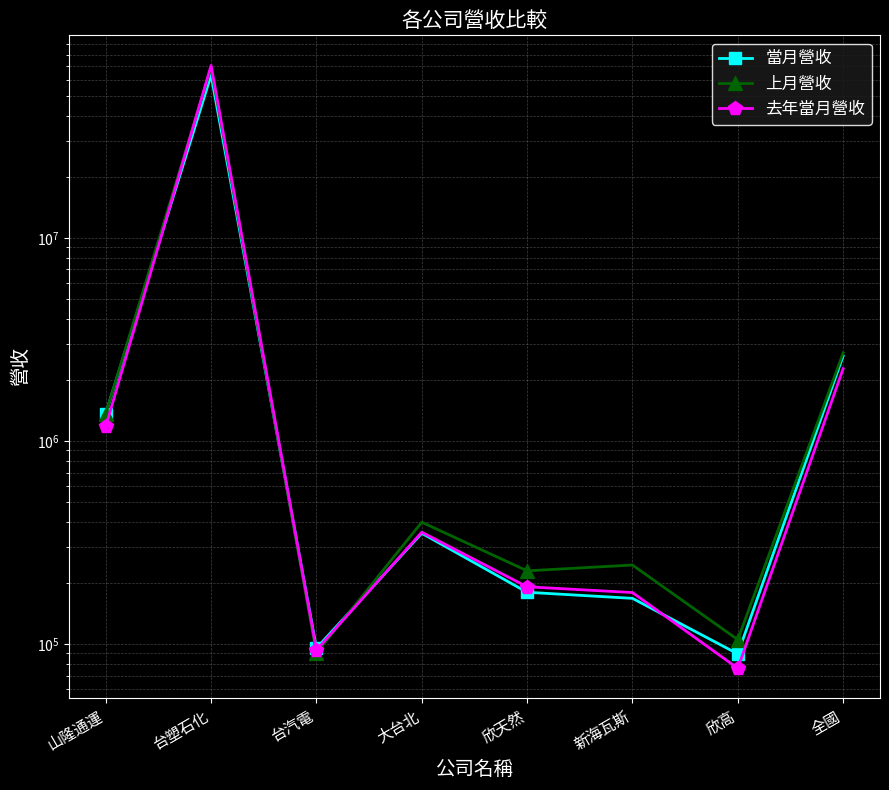

Where is the first local minimum for 當月營收?

台汽電